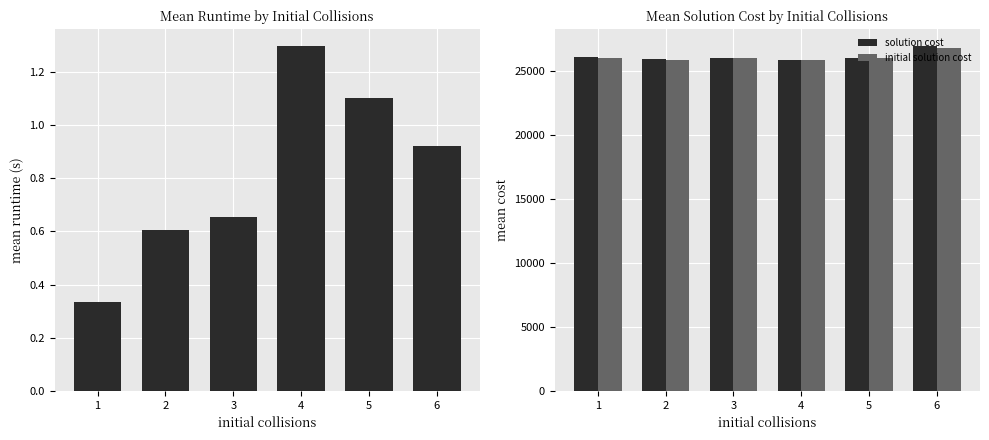

Rank the categories by solution cost value from lowest to highest.

4, 2, 5, 3, 1, 6